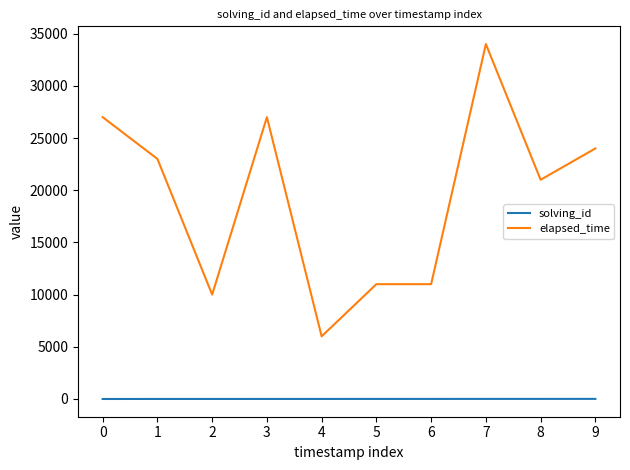

Between 8 and 9, which series saw the biggest shift?

elapsed_time